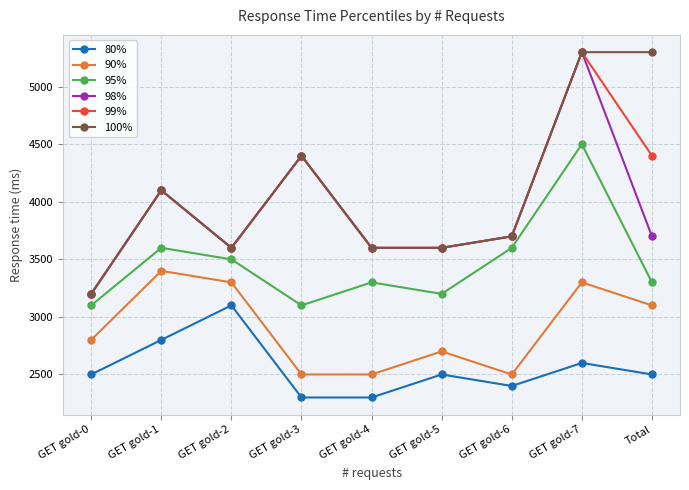

At which category does 95% reach its first local valley?

GET gold-3